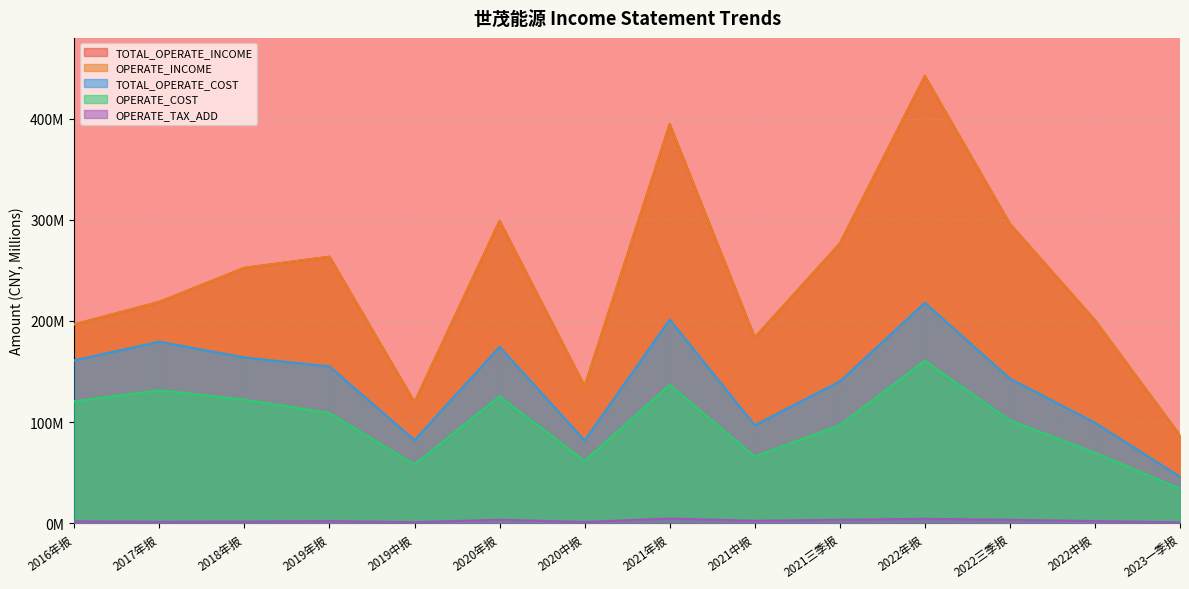

At which label does OPERATE_INCOME first exceed 252?

2018年报